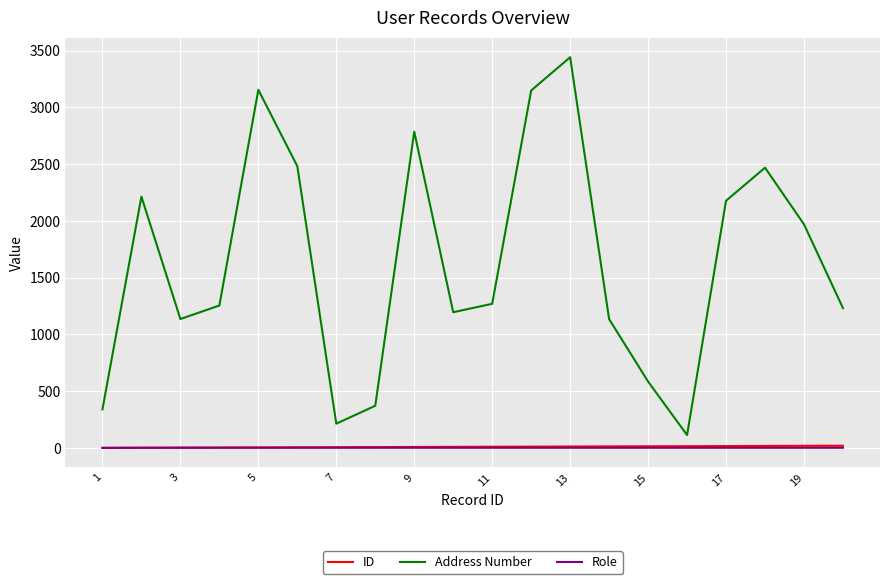

What is the highest value of the Address Number series?

3442